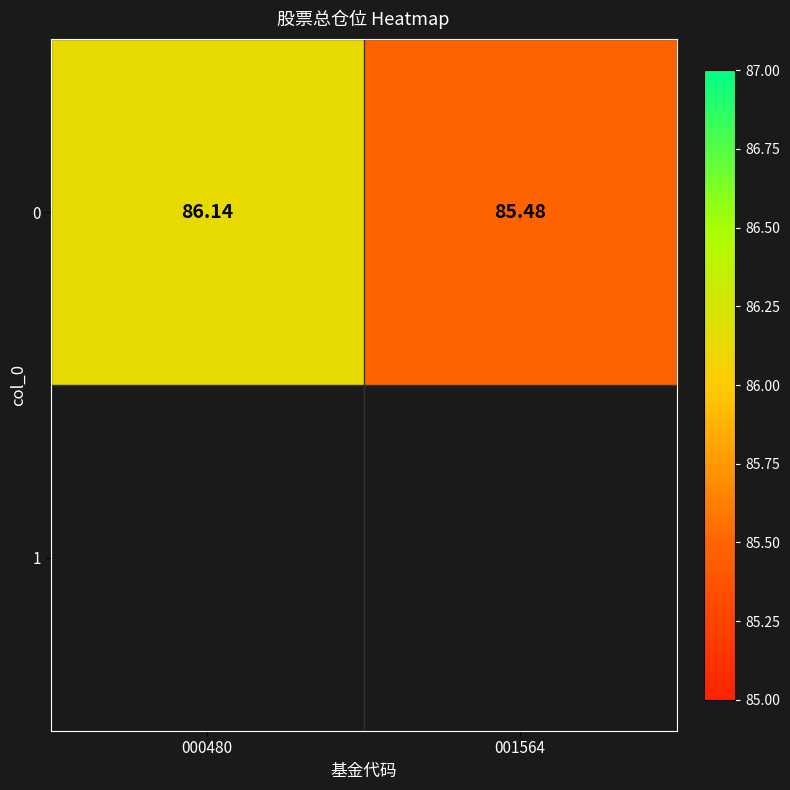

List the labels in order of value, largest first.

000480, 001564